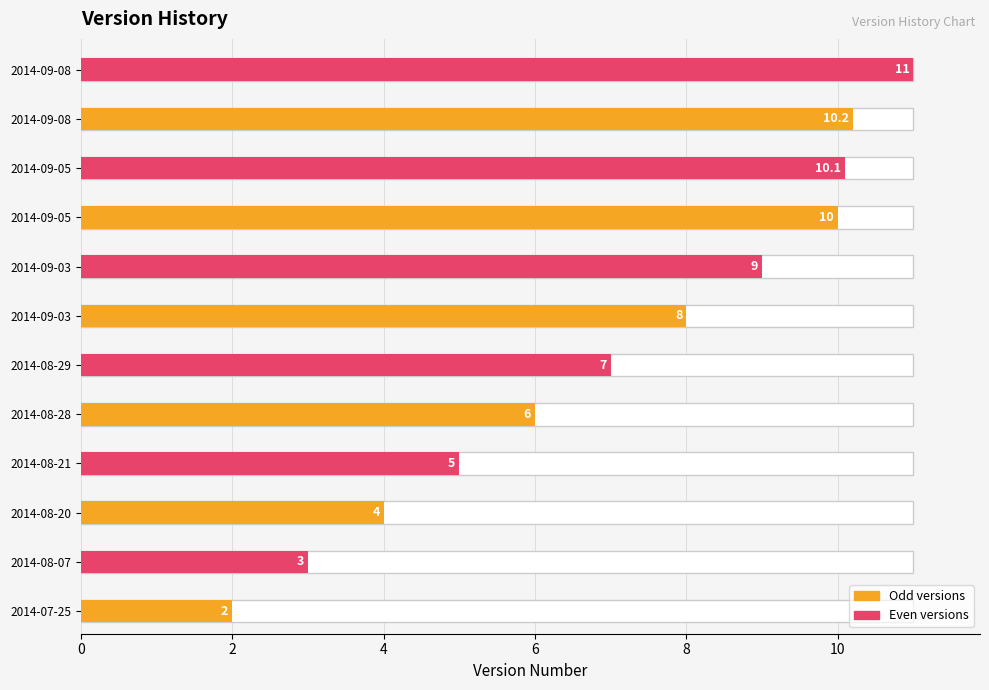

What is the label of the 2nd bar from the right?

2014-09-08